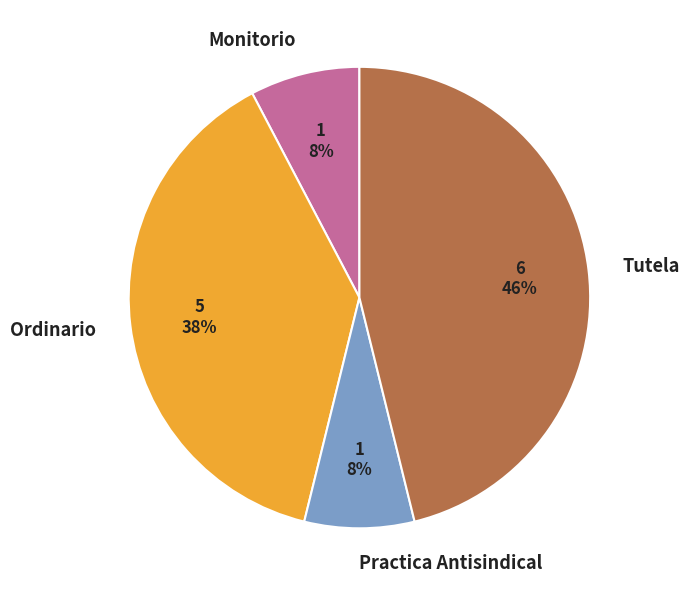

Which has a higher value, Practica Antisindical or Ordinario?

Ordinario